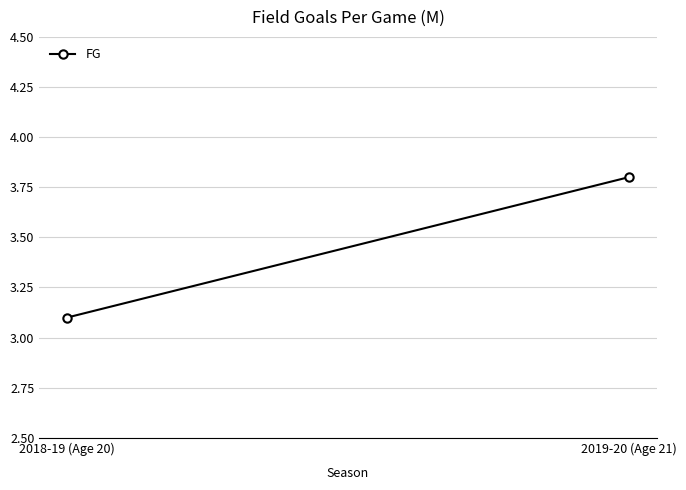

What is the sum of all values?

6.9